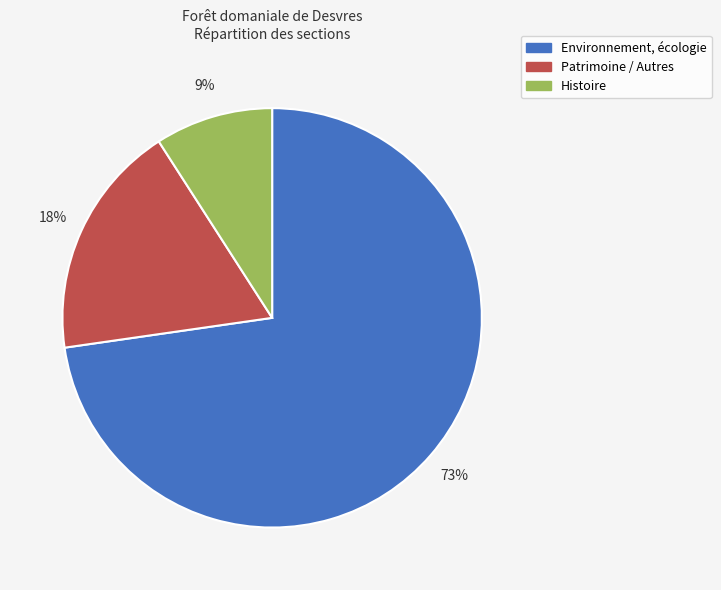

Do Histoire and Patrimoine / Autres together represent more than half of the pie?

No